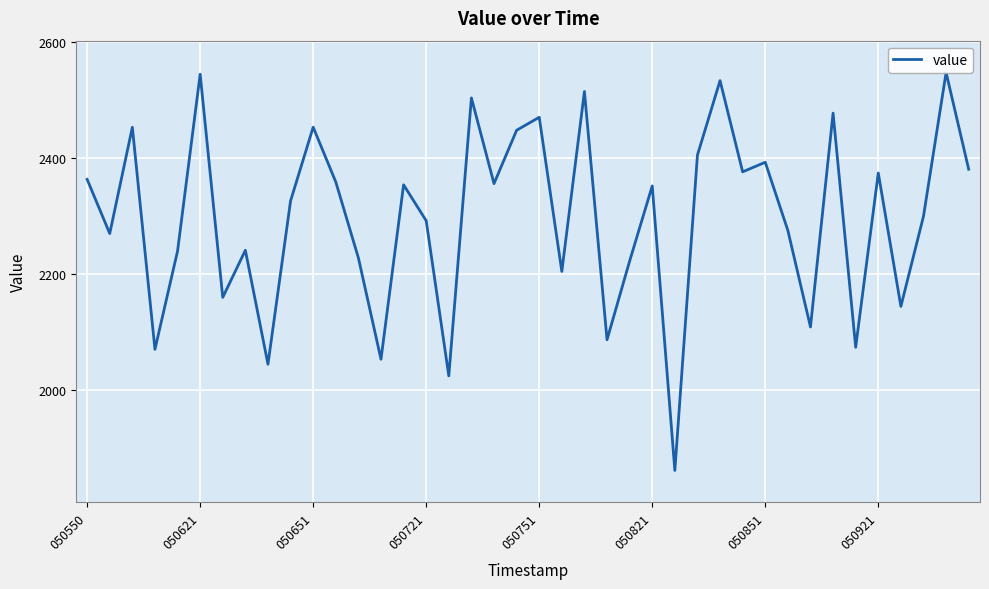

How many lines are shown in the chart?

1